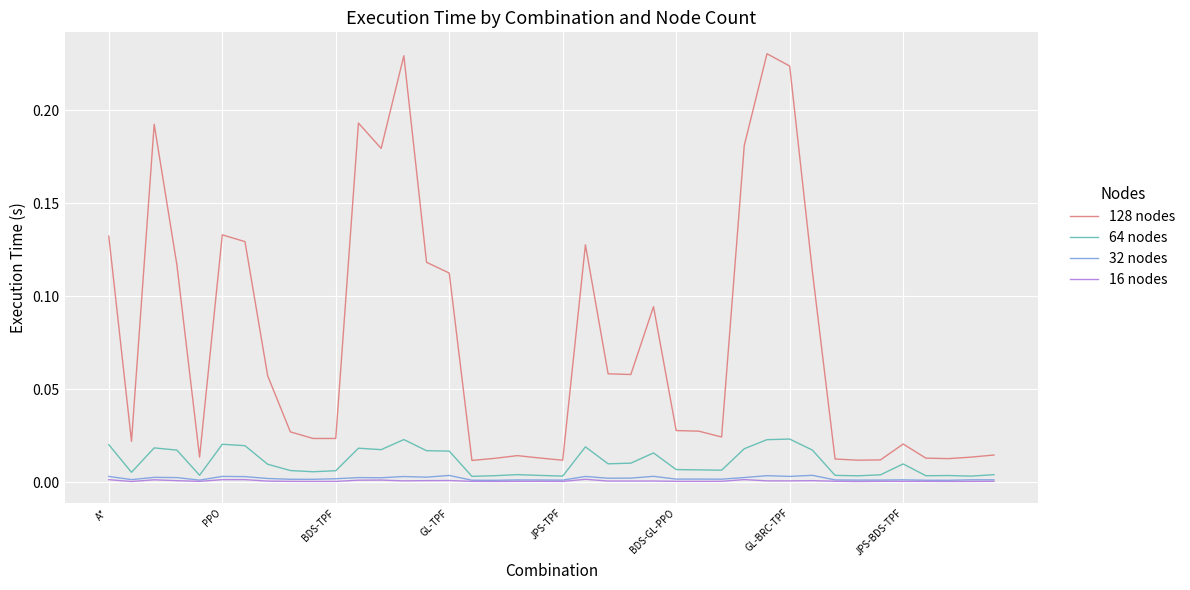

True or false: 128 nodes and 32 nodes cross at least once.

False